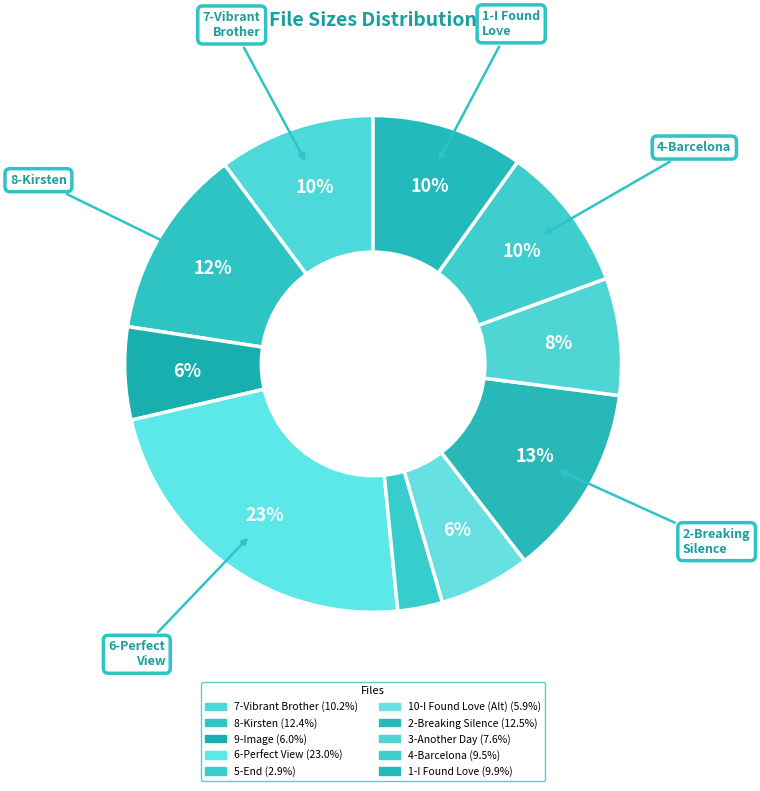

How many segments does this pie chart have?

10